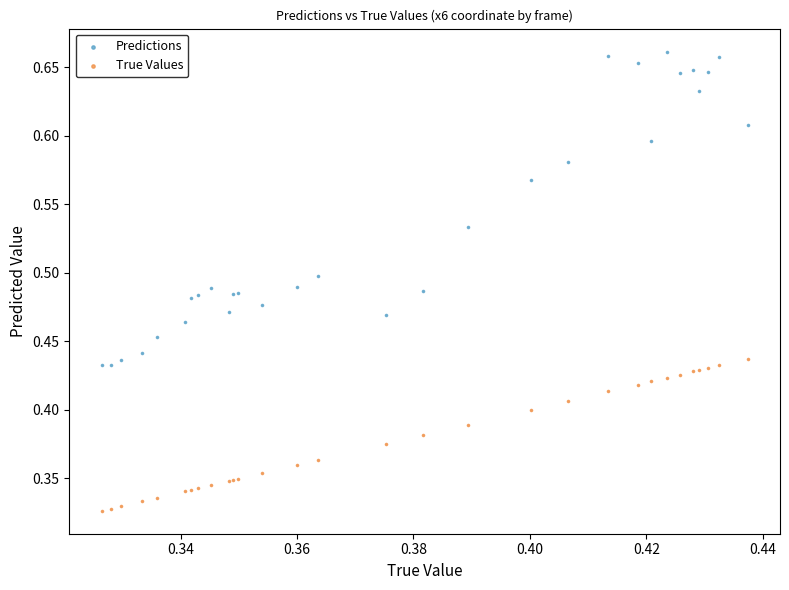

Which series contains the lowest Y value?

True Values